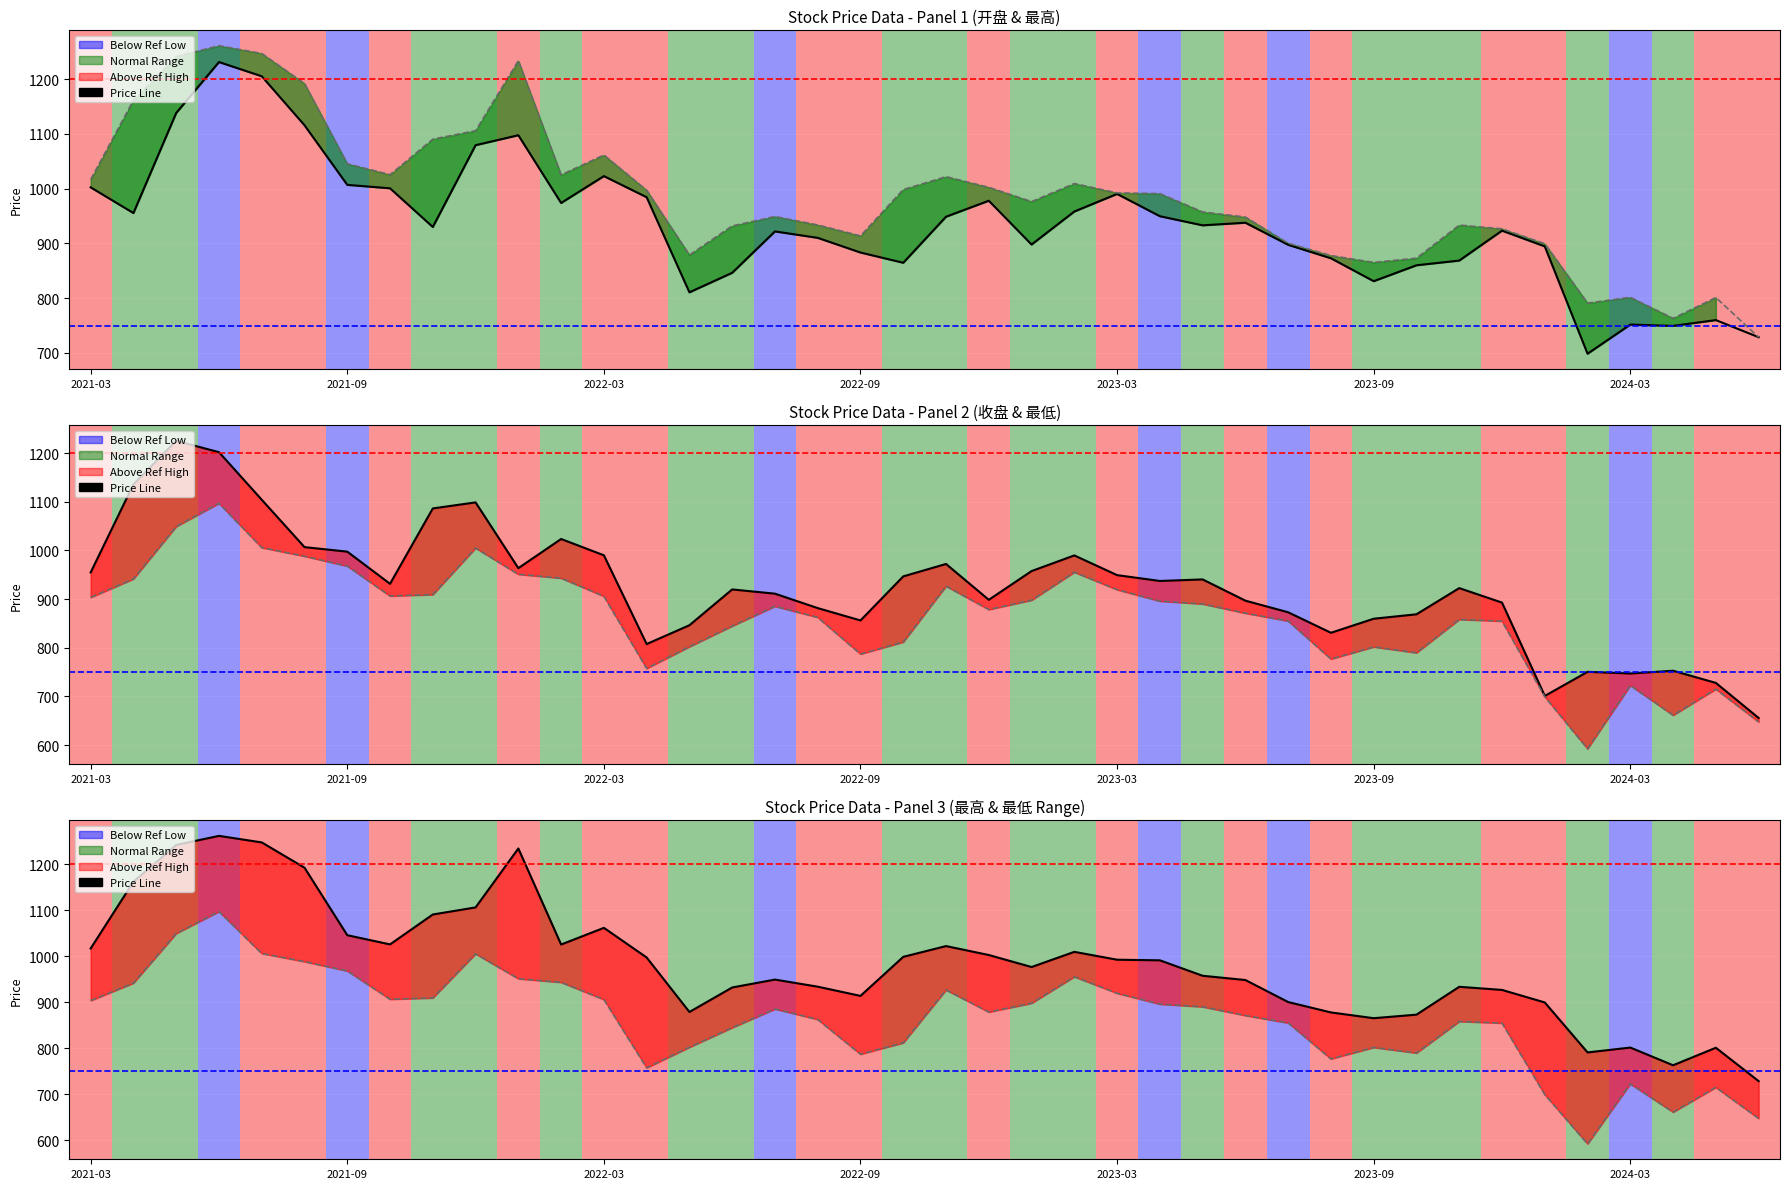

Between 2023-10-31 and 2024-04-30, which series saw the biggest shift?

最低